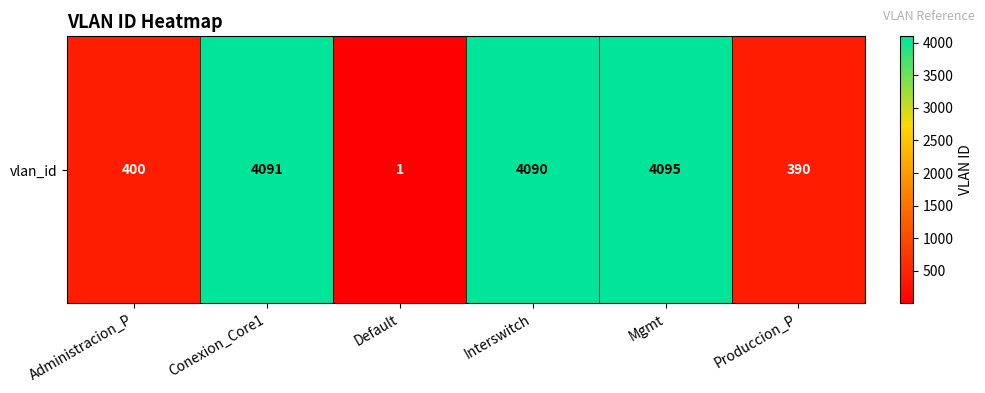

What is the sum of the values at Interswitch and Mgmt?

8185